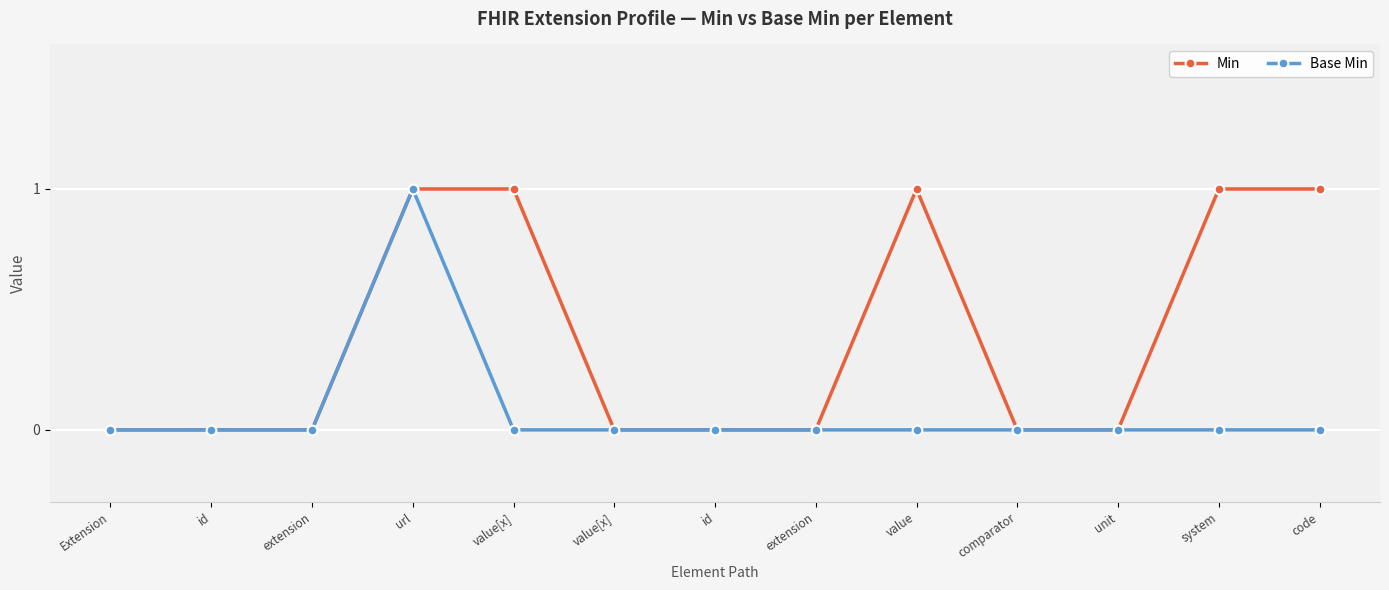

How many lines are shown in the chart?

2